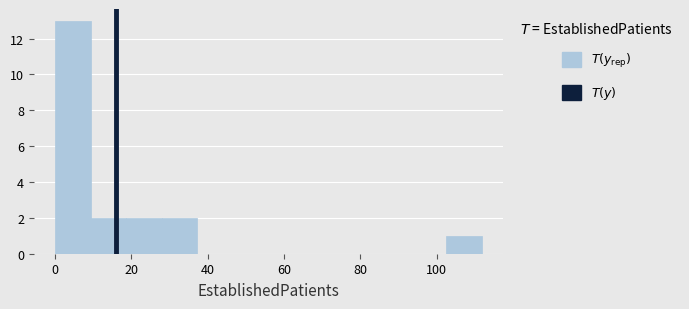

How tall is the bar that spans 28 to 38 on the x-axis? Neither the bar edges nor the heights are printed on the chart, so give them approximately, as read against the axes.

2